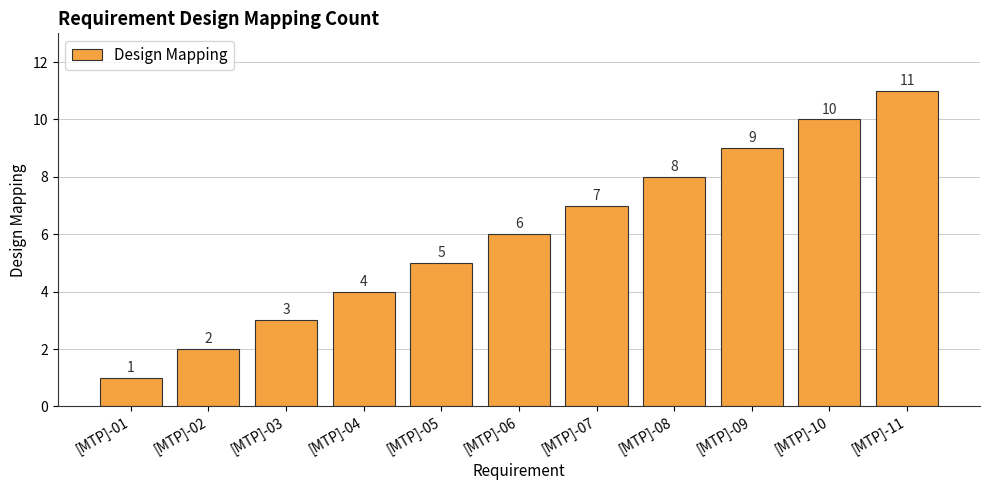

What is the ratio of the value at [MTP]-11 to the value at [MTP]-05?

2.2